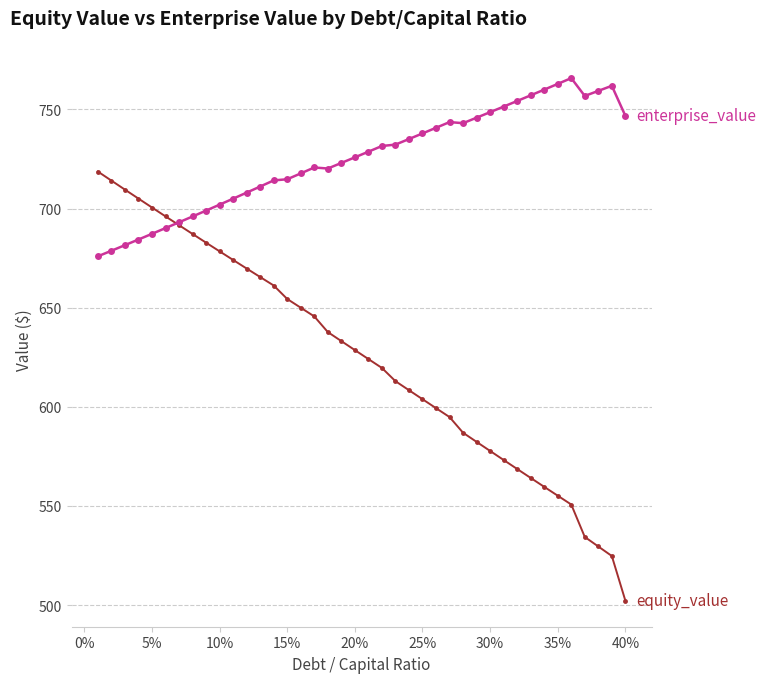

What is the greatest value displayed?

765.8